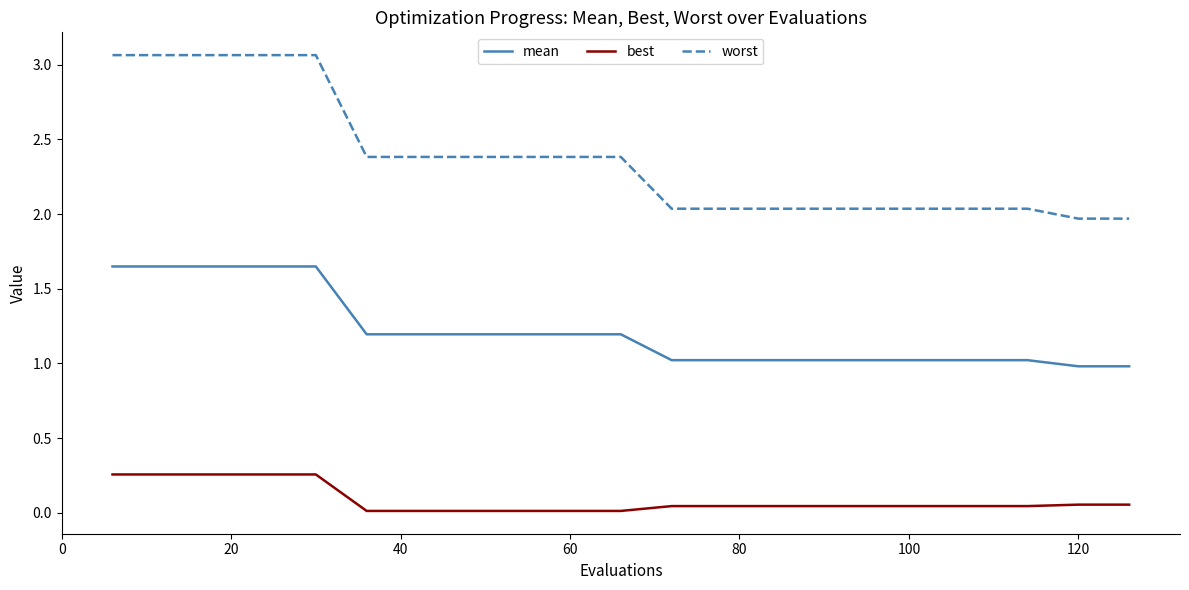

Which series has the largest total across all categories?

worst